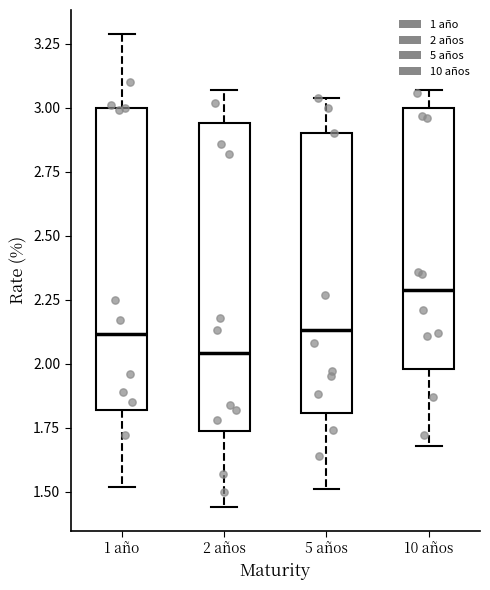

Reading left to right, transcribe this box plot: for each box, give where its median line is, the range the box spans, and where its two whiskers end, as read against the y-axis. The values are not printed on the chart, so give them approximately, as read against the axis.

1 año: median 2.10, box 1.80 to 3.00, whiskers 1.50 to 3.30
2 años: median 2.05, box 1.75 to 2.95, whiskers 1.45 to 3.05
5 años: median 2.15, box 1.80 to 2.90, whiskers 1.50 to 3.05
10 años: median 2.30, box 2.00 to 3.00, whiskers 1.70 to 3.05